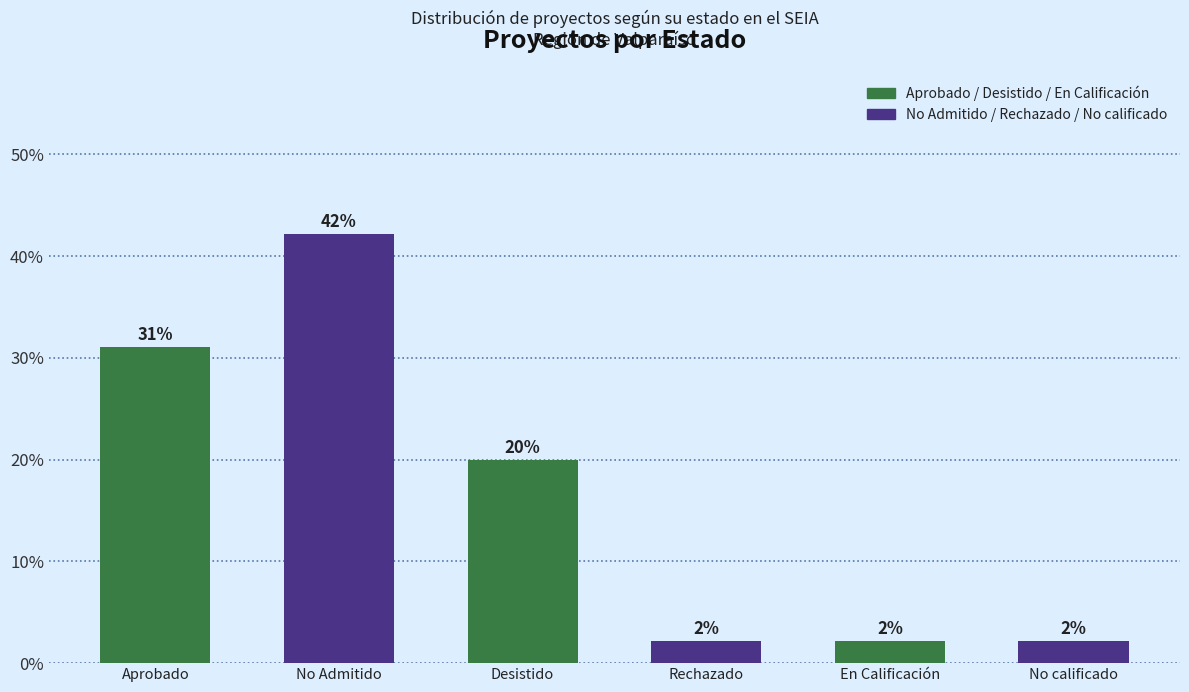

What is the greatest value displayed?

42.2